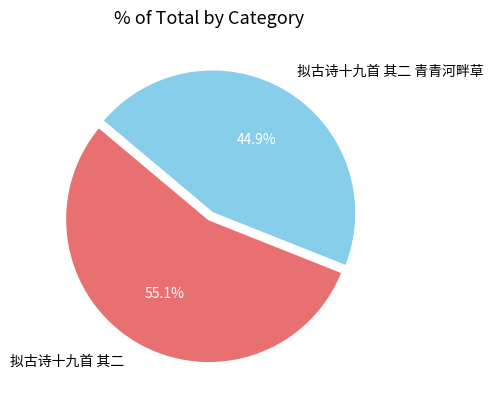

Does any single category account for the majority?

Yes